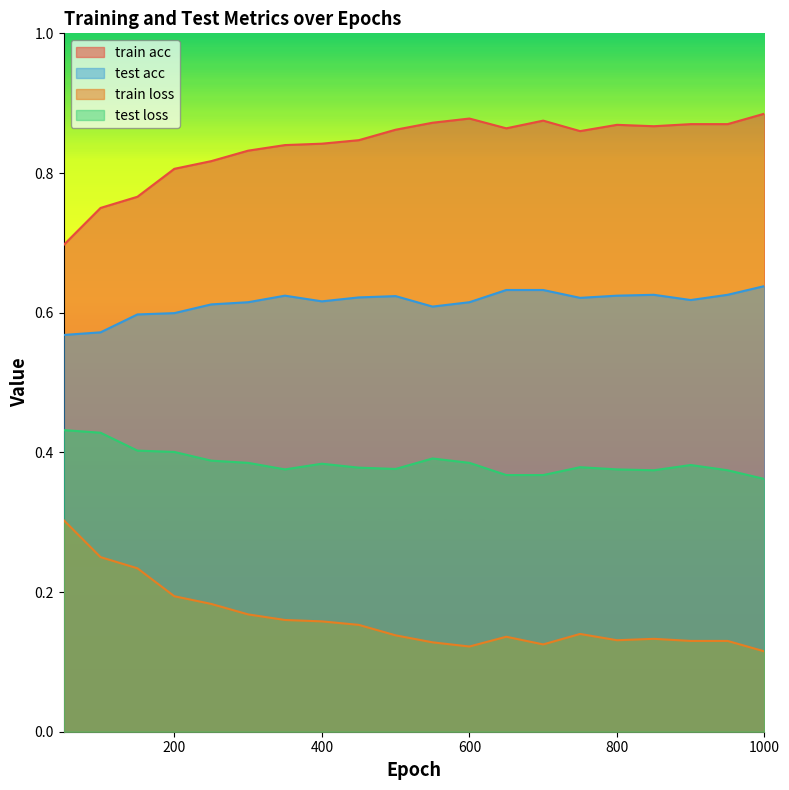

How many lines are shown in the chart?

4